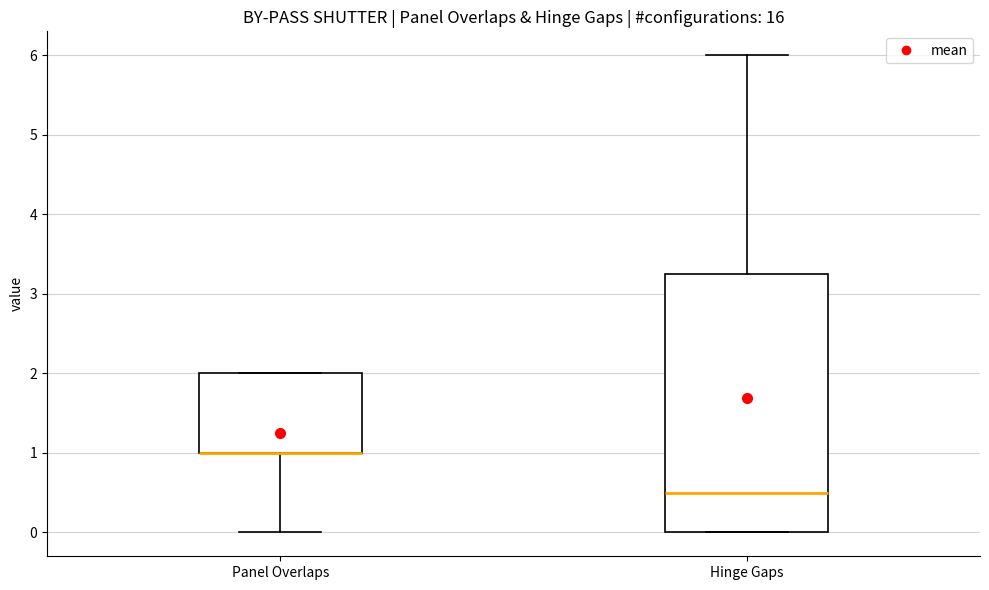

Reading left to right, read every box against the y-axis: the position of its median line, the range the box covers, and the ends of its whiskers. The values are not printed on the chart, so give them approximately, as read against the axis.

Panel Overlaps: median 1.0 (drawn on the box's lower edge), box 1.0 to 2.0, whiskers 0.0 to 2.0
Hinge Gaps: median 0.5, box 0.0 to 3.3, whiskers 0.0 to 6.0